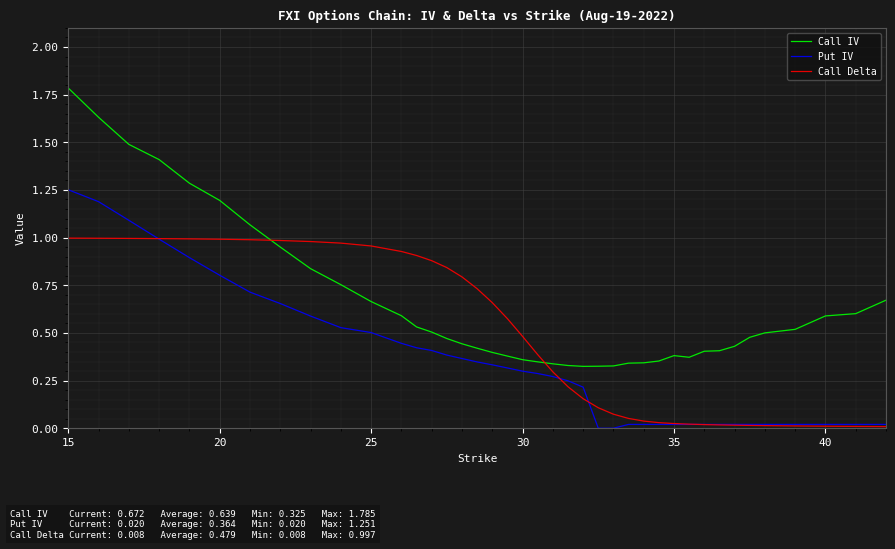

What are all the series names shown in the legend?

Call IV, Put IV, Call Delta